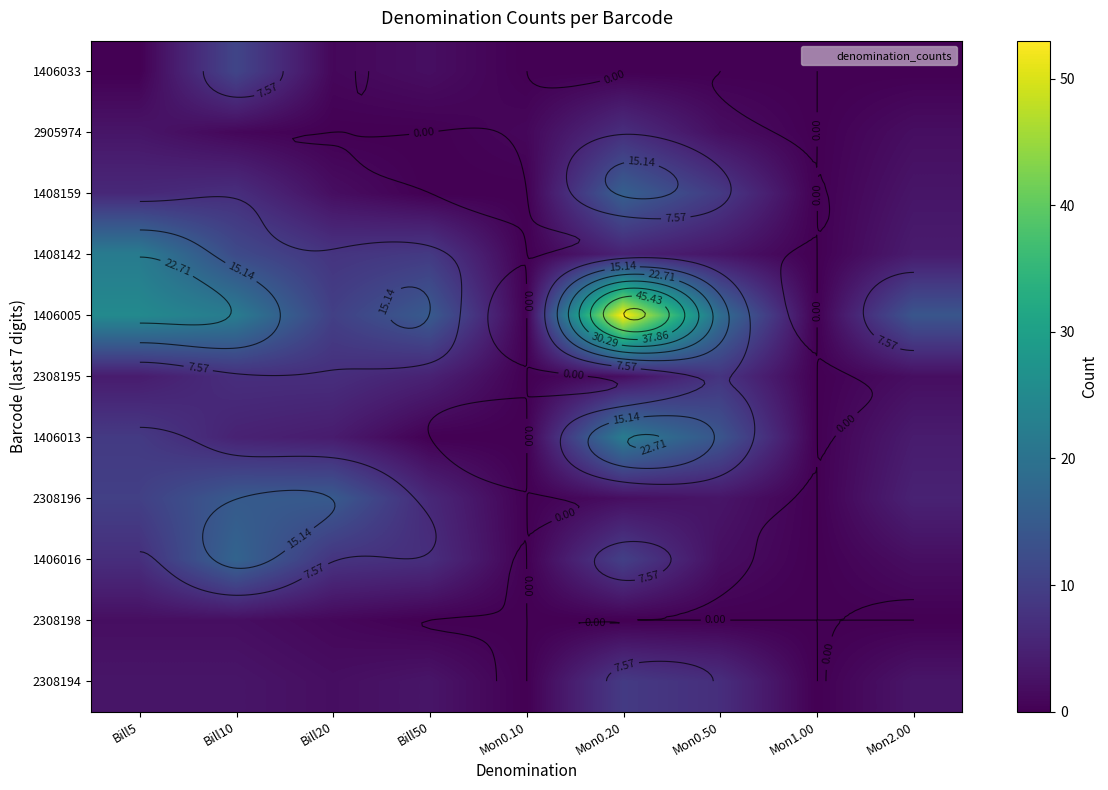

Which series has the largest total across all categories?

1406005